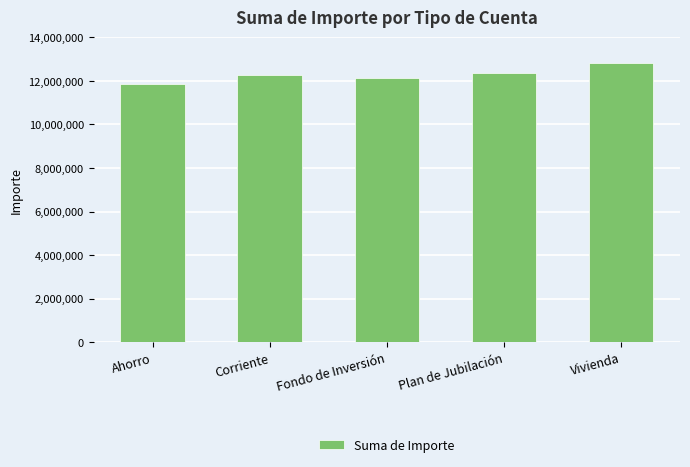

How many values are below 12255810?

2